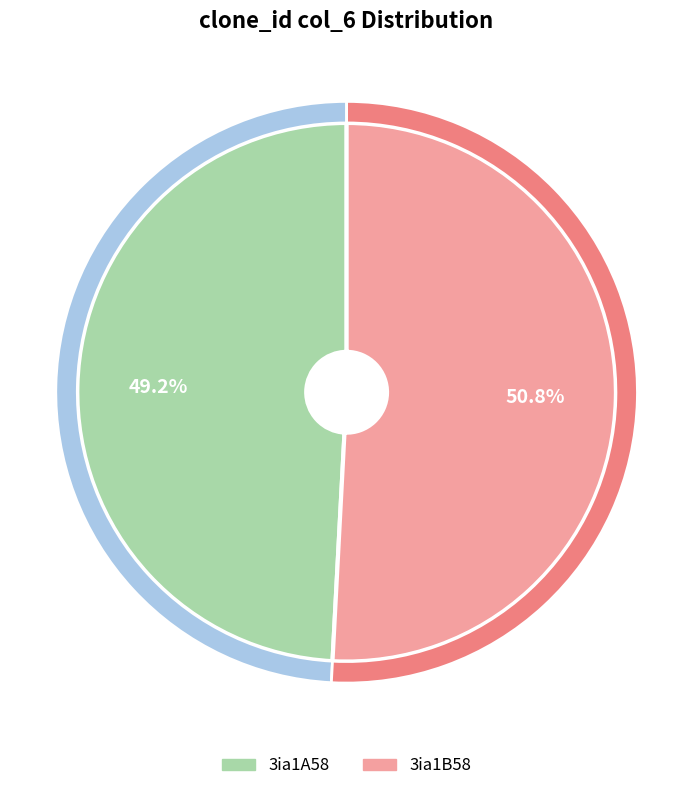

Is it true that 3ia1B58 is 51% of the pie?

True